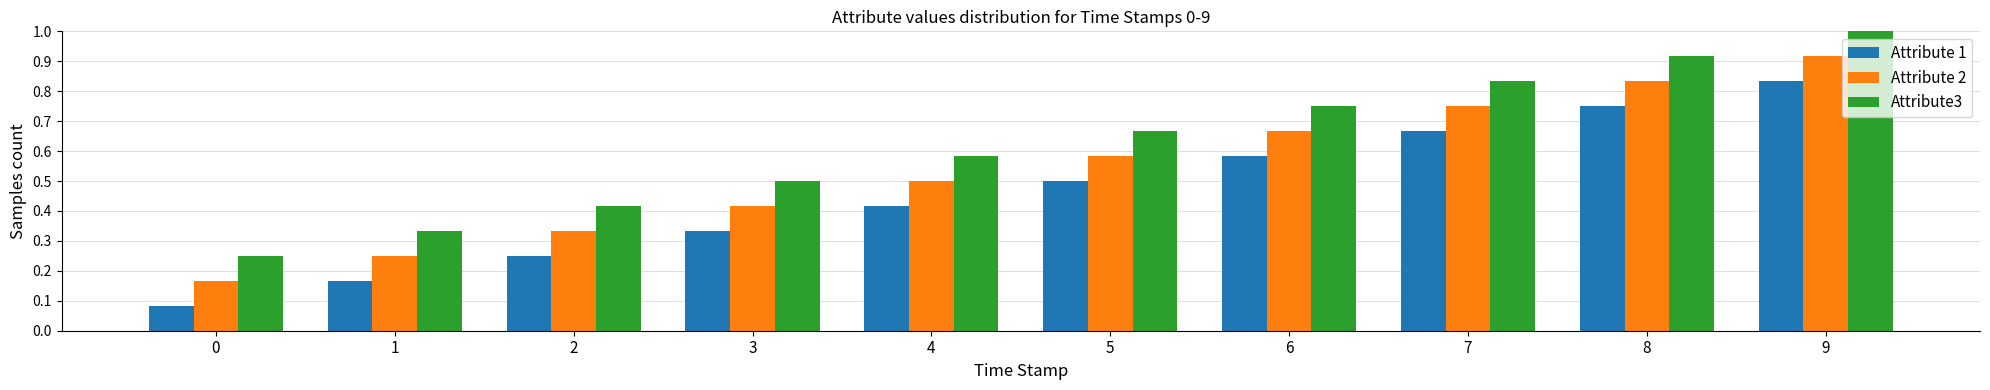

The value of Attribute3 at 6 is 0.4. True or false?

False